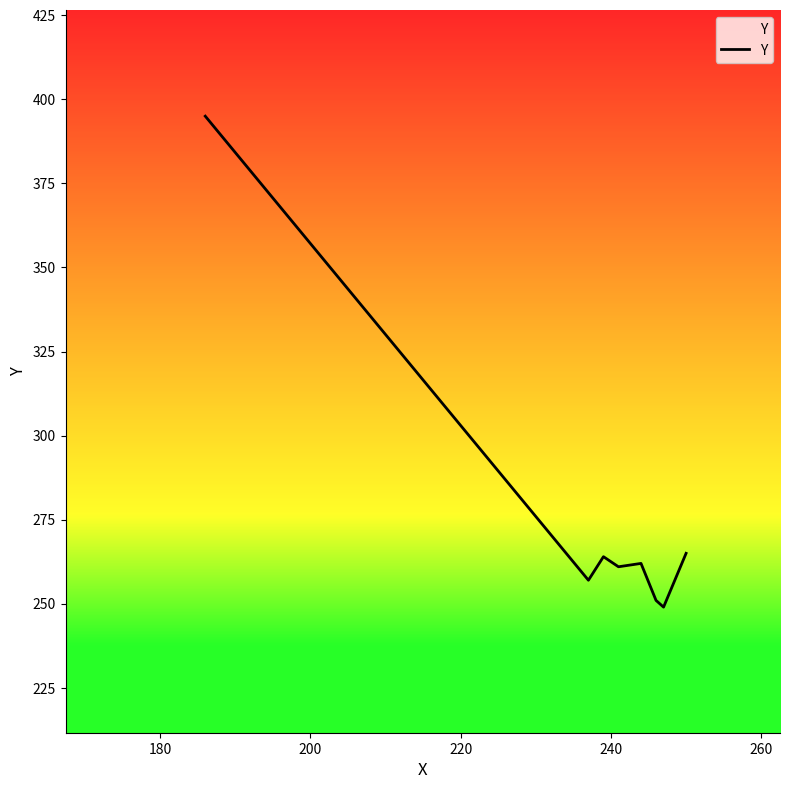

True or false: there are more than 2 points higher than both neighbors.

False